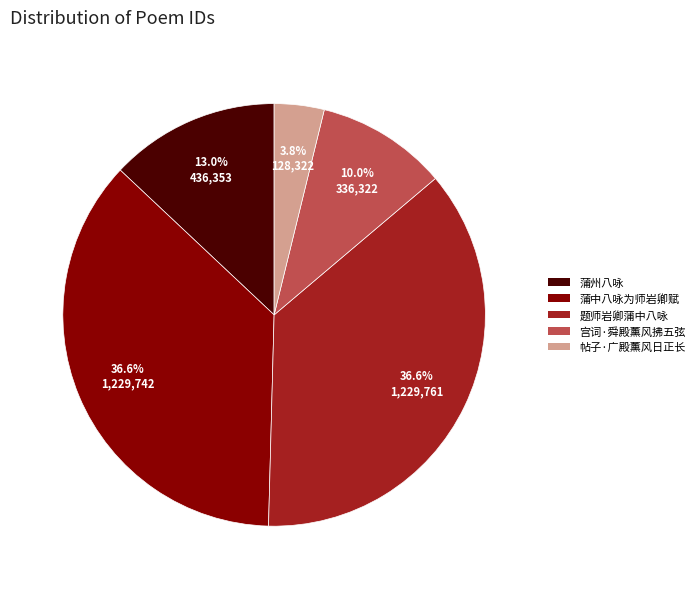

Does any single category account for the majority?

No